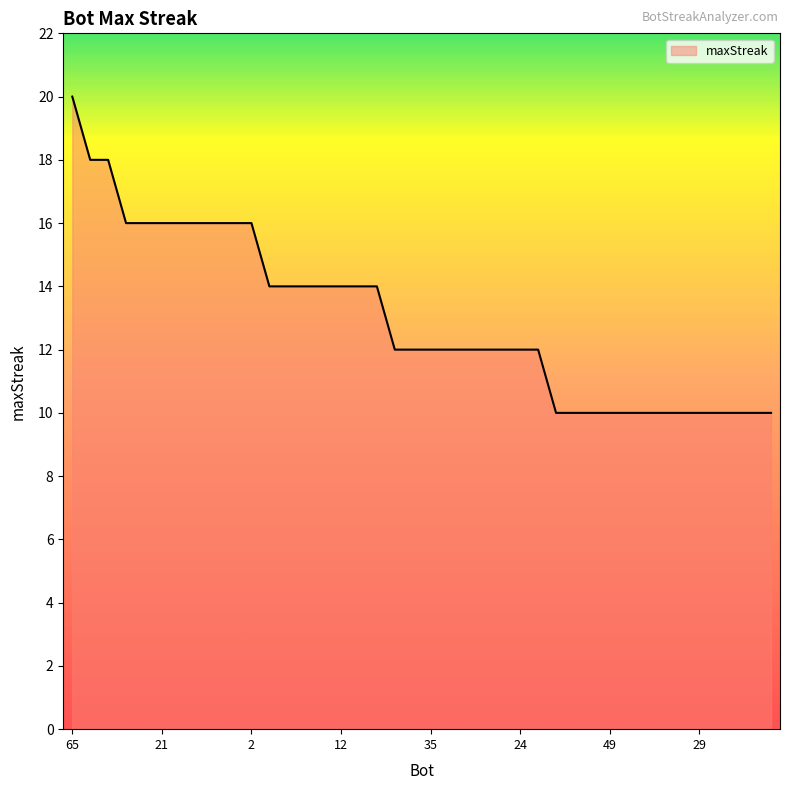

Does the chart have visible grid lines?

No